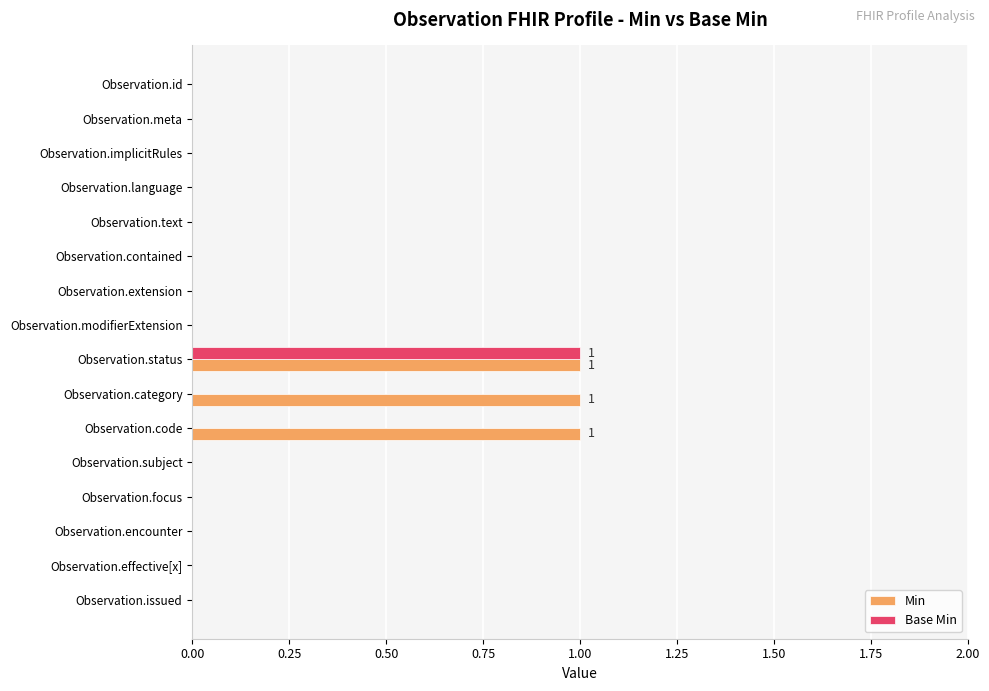

Which series has the largest total across all categories?

Min